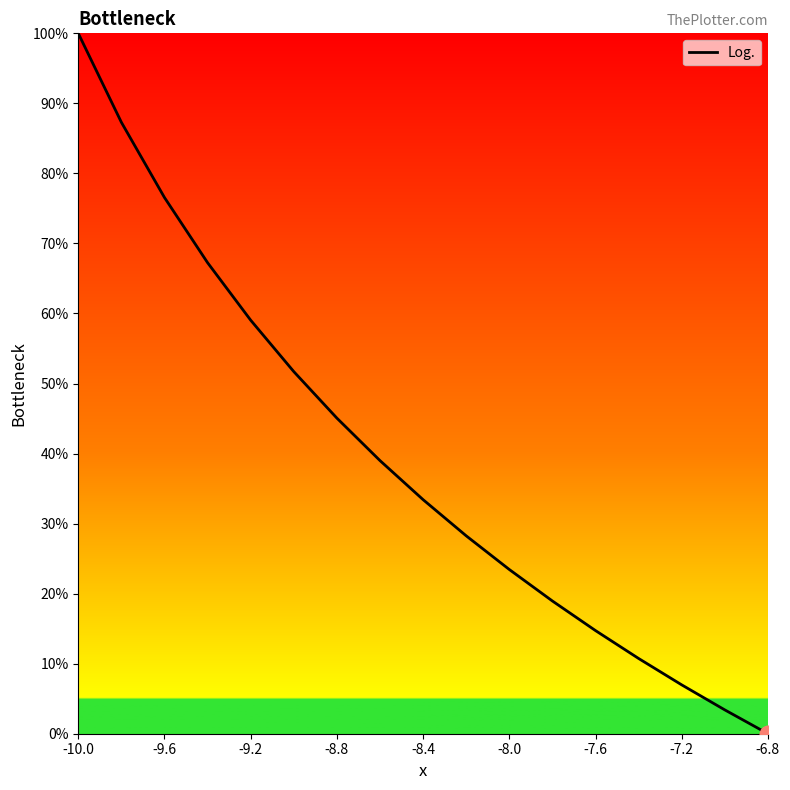

What is the maximum value shown in the chart?

100.0